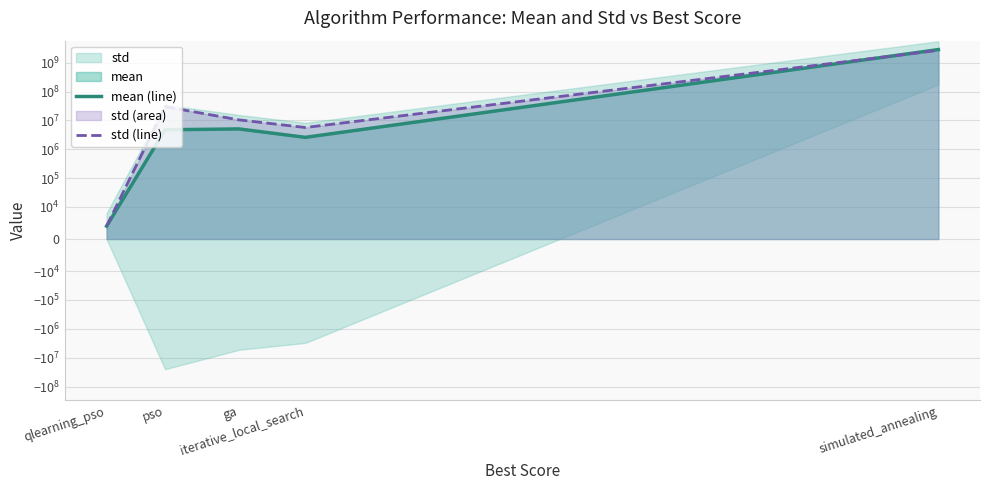

The std (line) series shows 4703105207.3 at simulated_annealing. True or false?

False